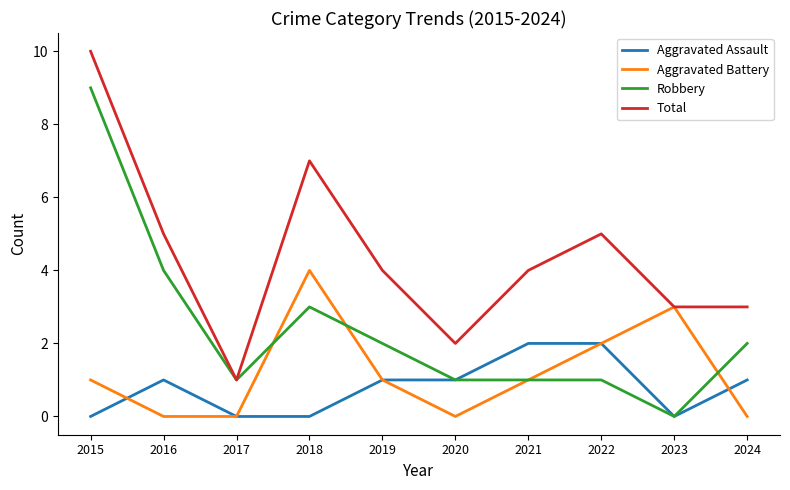

What is the difference between the Robbery values at 2016 and 2015?

5